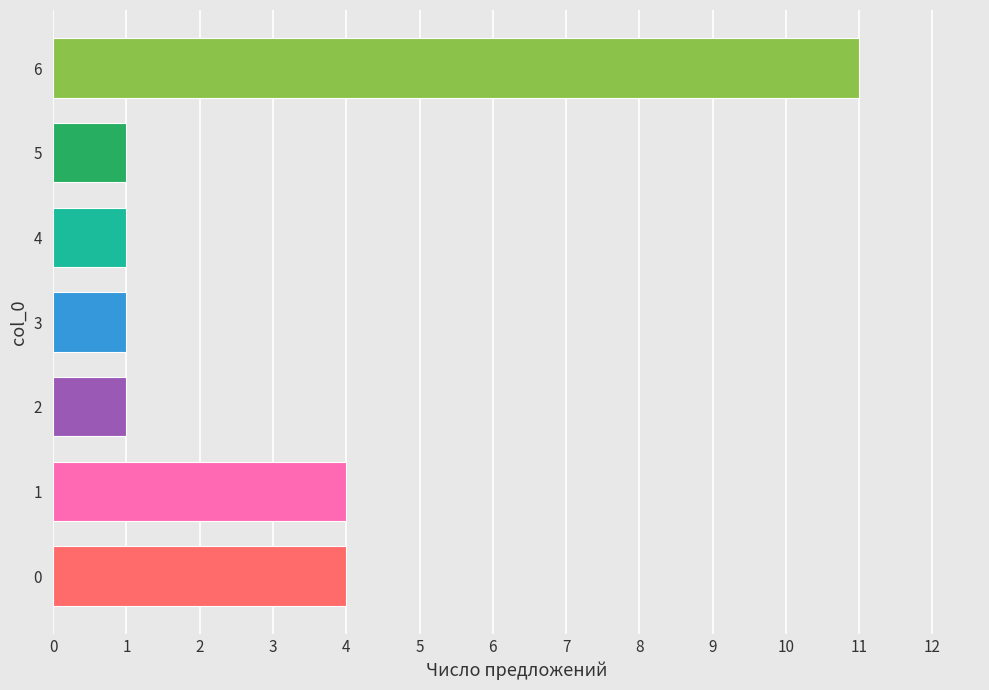

Is it true that the value at 5 is 0?

False